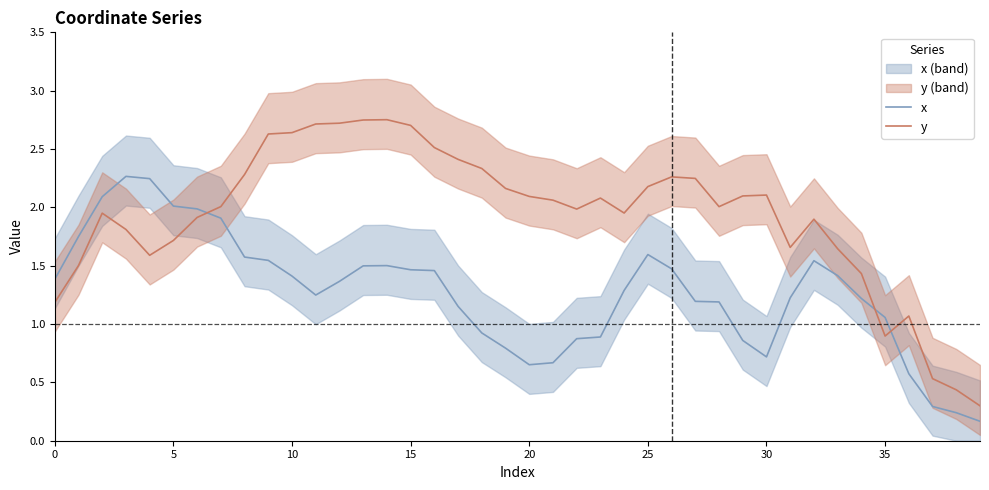

The y series shows 1.7 at 31. True or false?

True